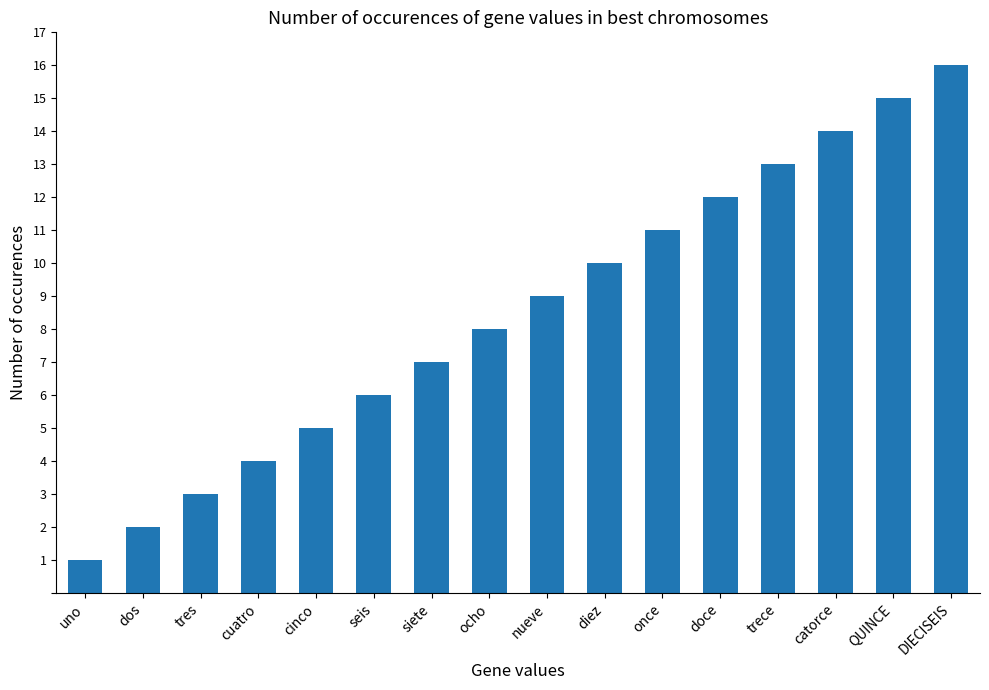

The chart shows a value of 20 at once. True or false?

False